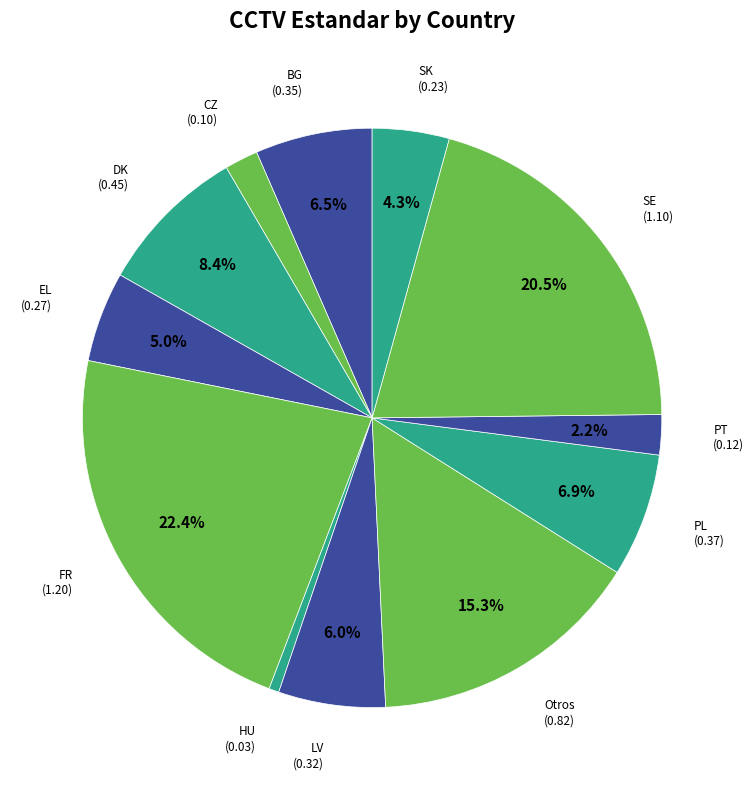

Is there a majority slice in this chart?

No